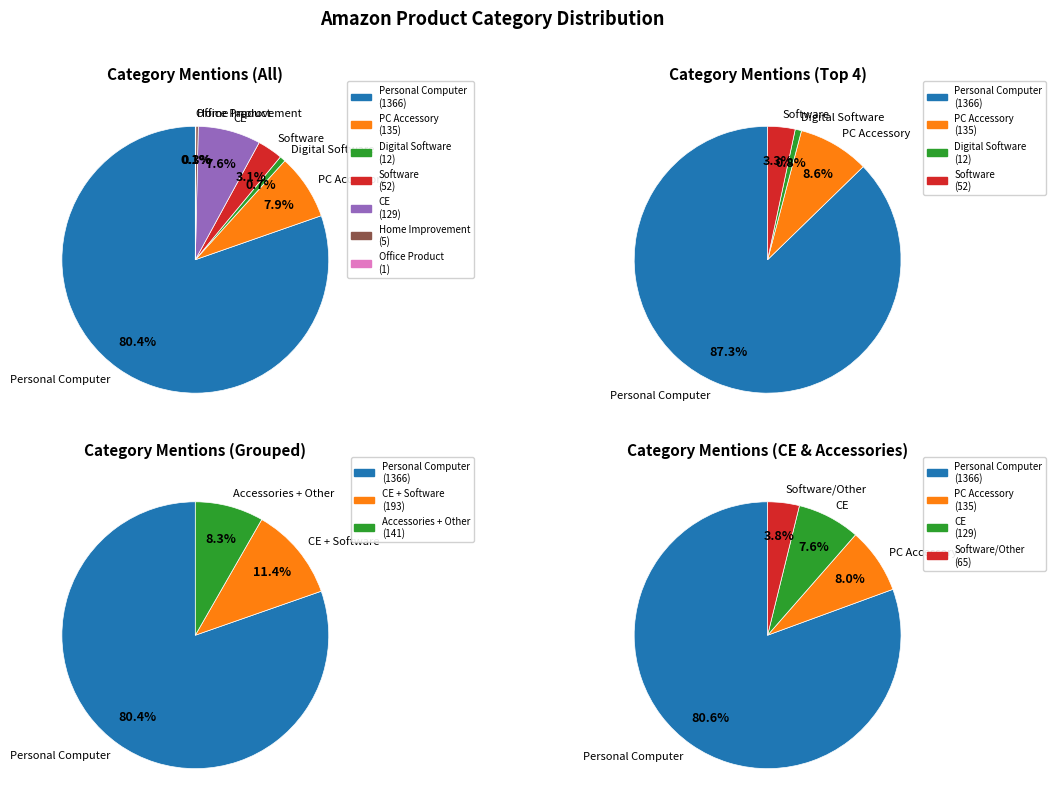

What is the ratio of the value at 6 to the value at 2?

0.1